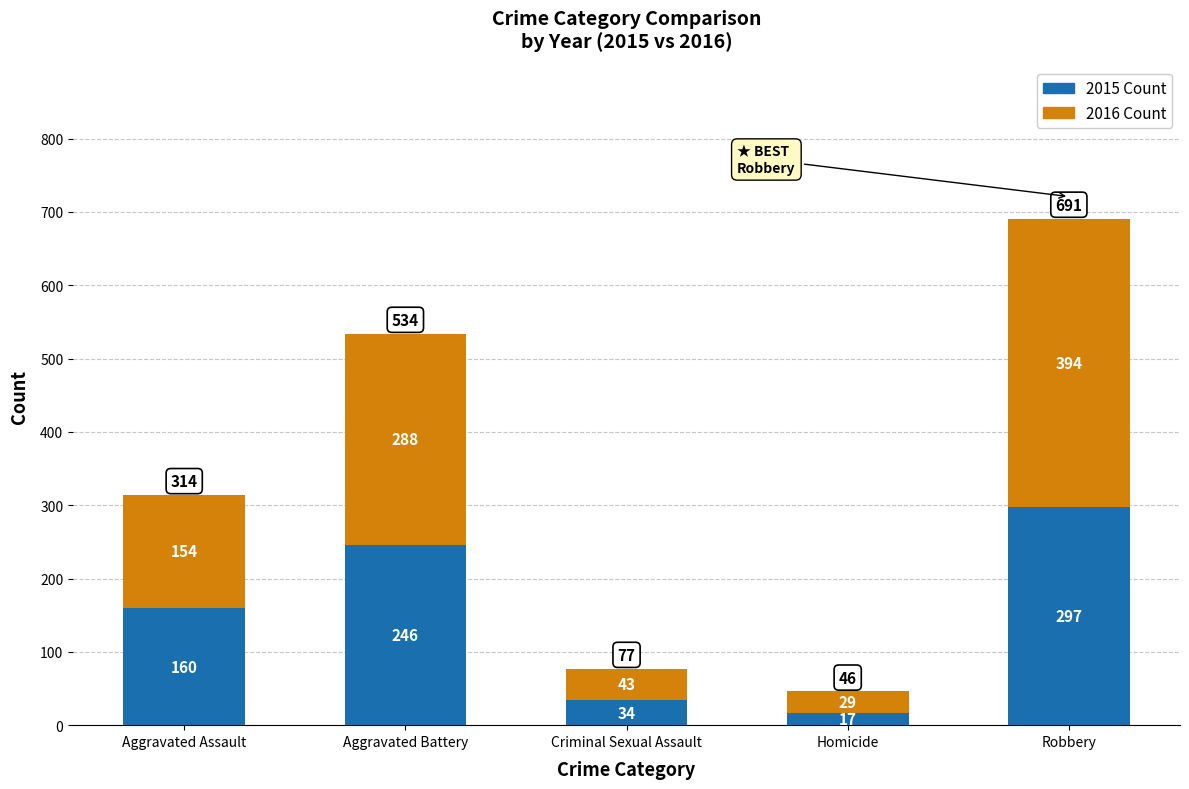

What is the total value across all series at Aggravated Assault?

314